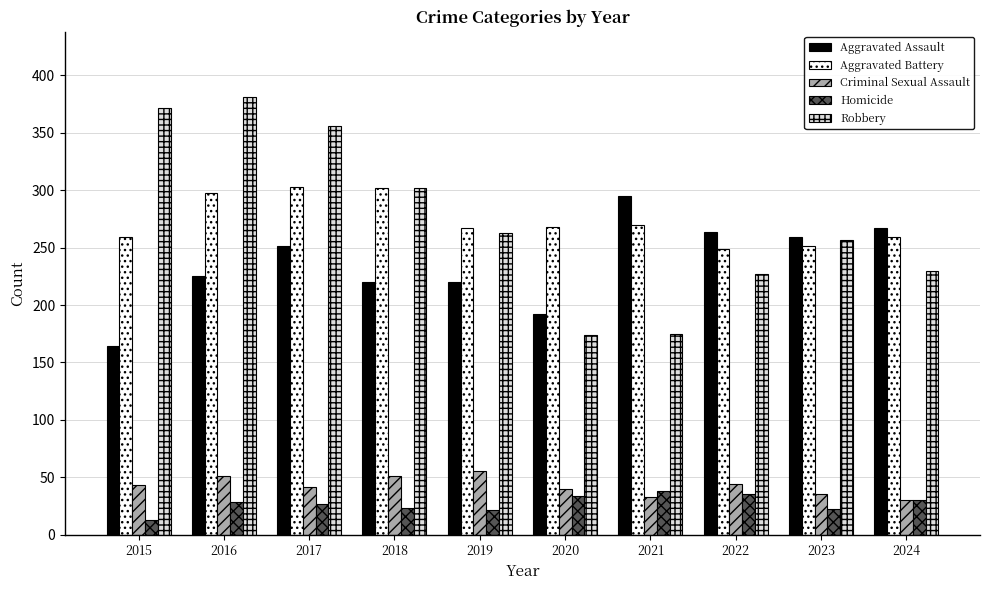

The value of Homicide at 2021 is 53. True or false?

False